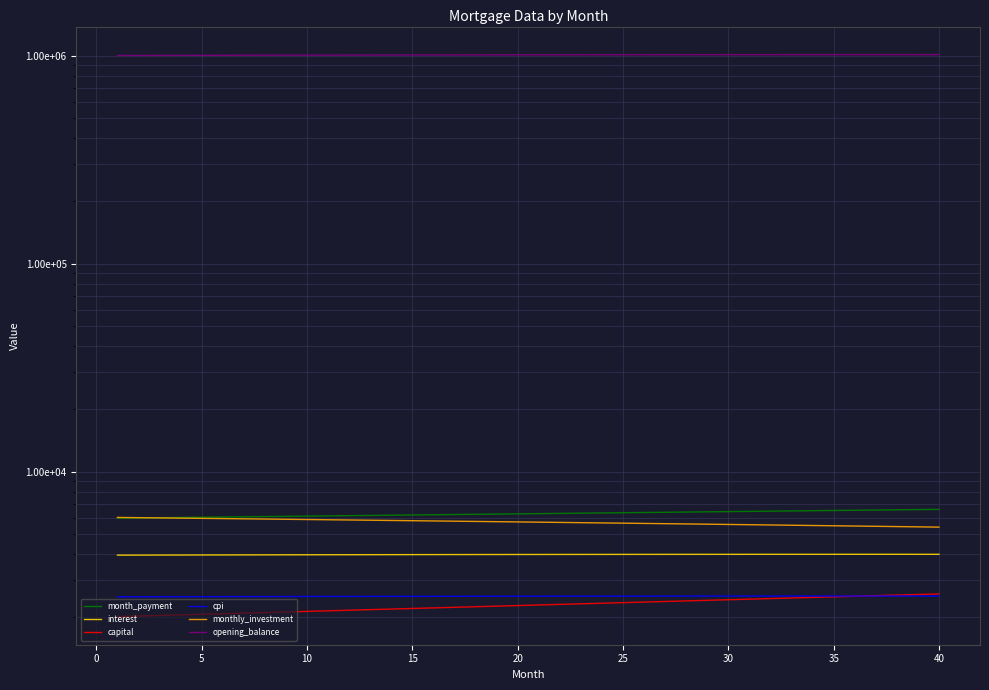

What is the value of the month_payment point at the 17th from the left?

6220.8